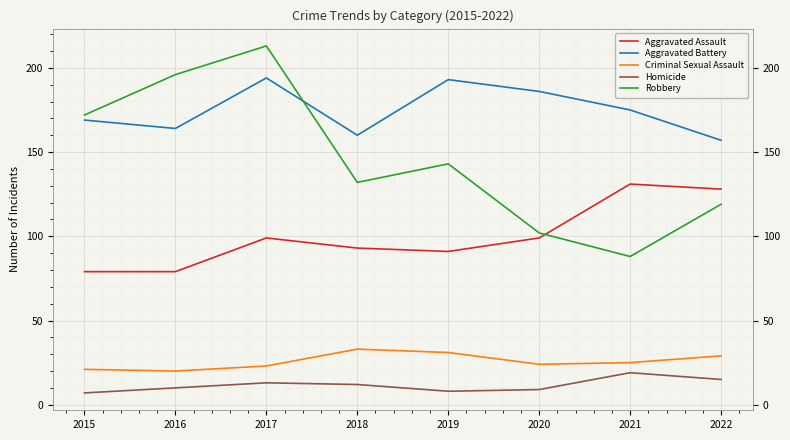

At how many categories does at least one series exceed 119?

8